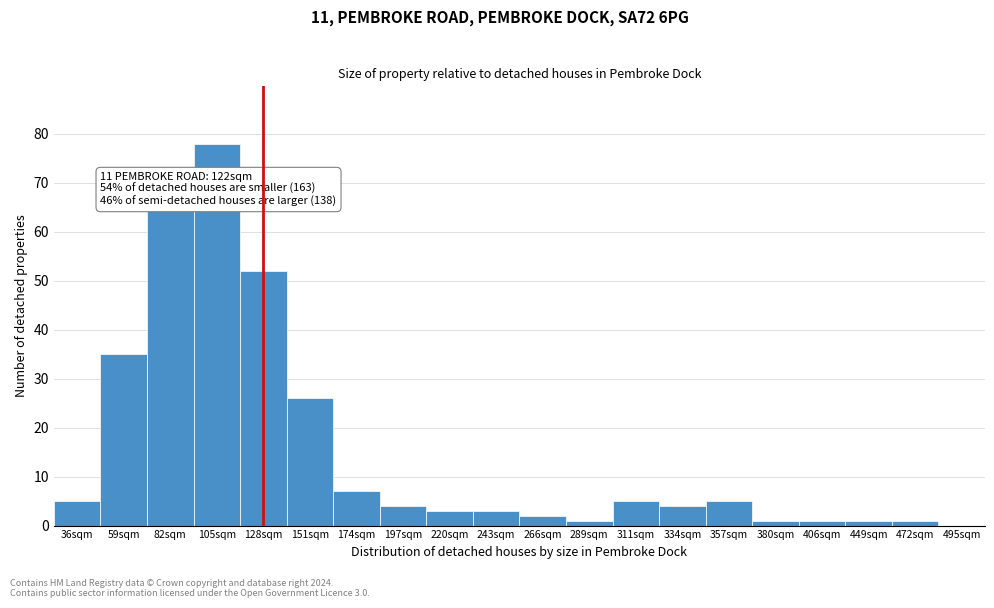

Reading left to right, transcribe all the data shown in this chart.

36sqm=5	59sqm=35	82sqm=65	105sqm=78	128sqm=52	151sqm=26	174sqm=7	197sqm=4	220sqm=3	243sqm=3	266sqm=2	289sqm=1	311sqm=5	334sqm=4	357sqm=5	380sqm=1	406sqm=1	449sqm=1	472sqm=1	495sqm=0